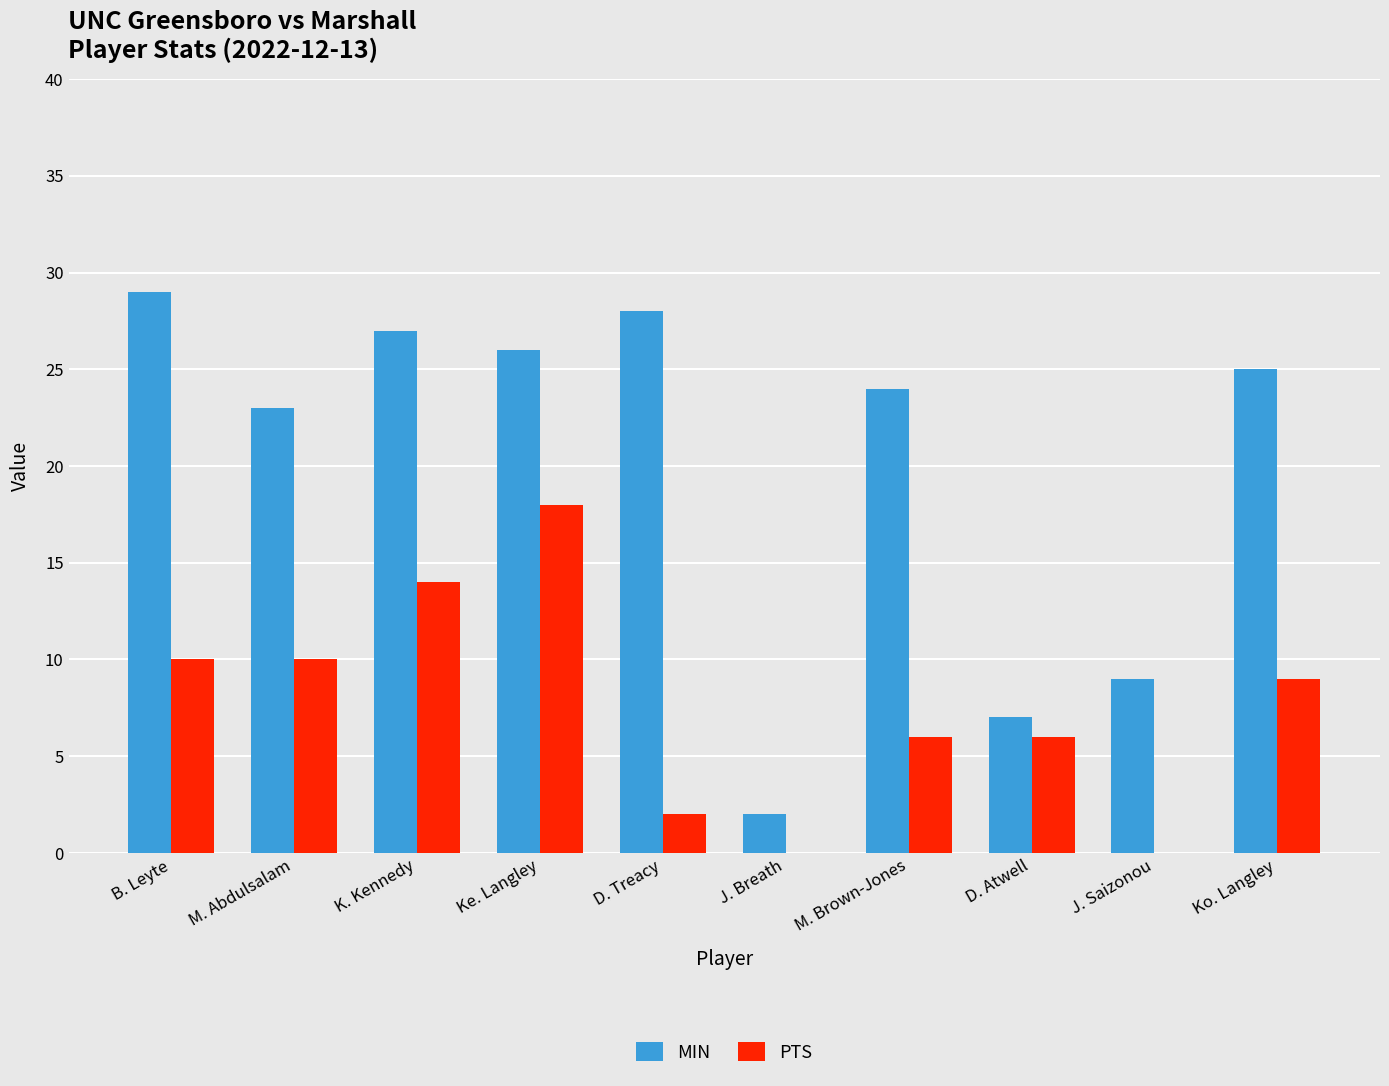

Where is MIN nearest to the value 15?

J. Saizonou